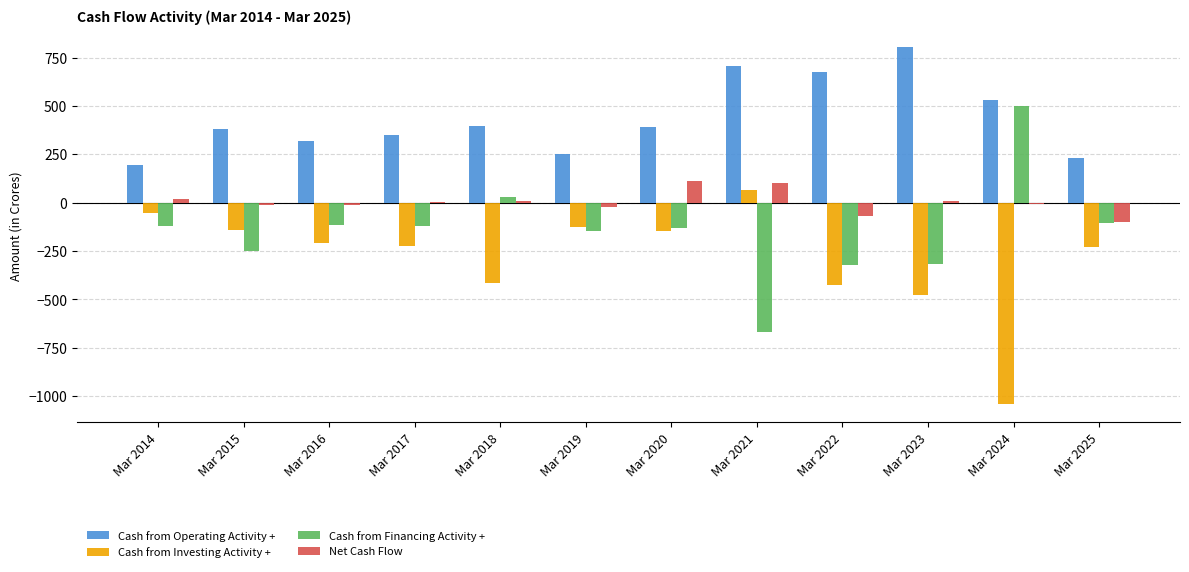

Is the value of Net Cash Flow at Mar 2022 greater than the value of Cash from Financing Activity + at Mar 2025?

Yes